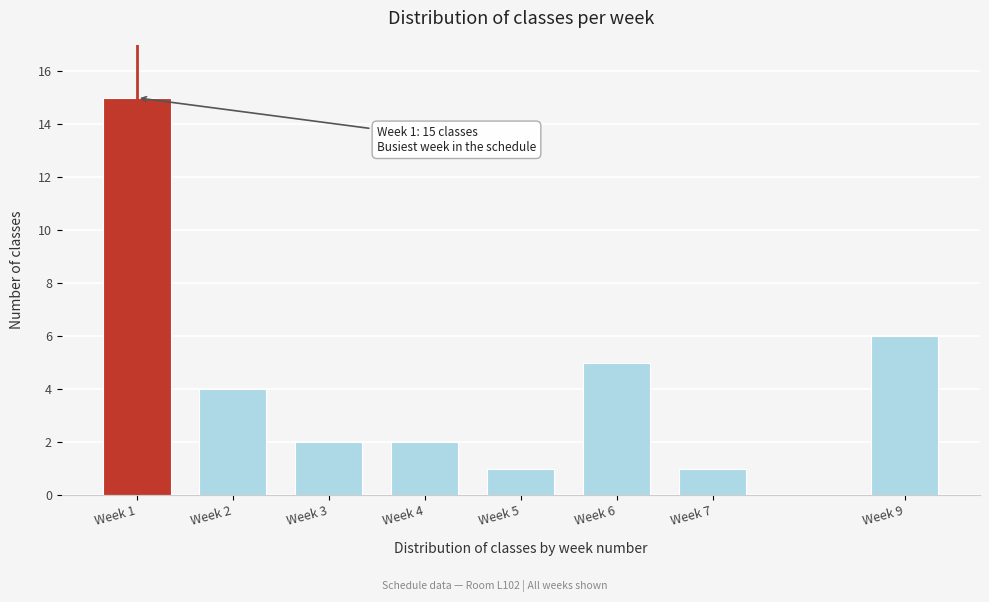

Reading left to right, extract all data points from this chart.

15	4	2	2	1	5	1	6